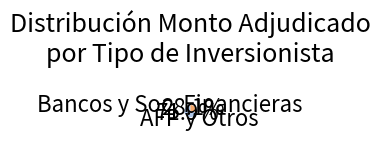

To the nearest percent, what is the average slice percentage?

50%